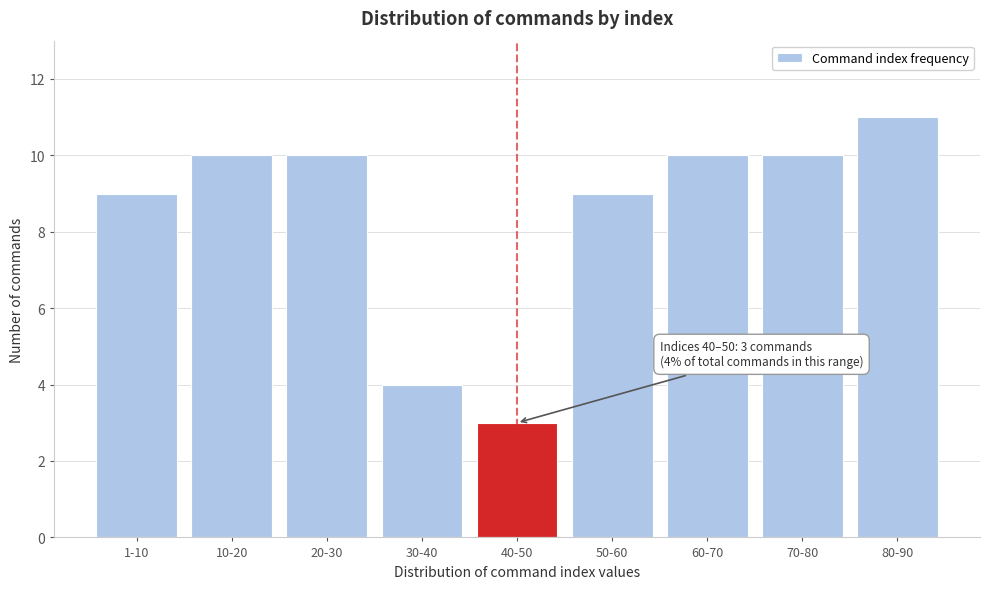

Reading left to right, list all the values displayed in this chart.

9	10	10	4	3	9	10	10	11